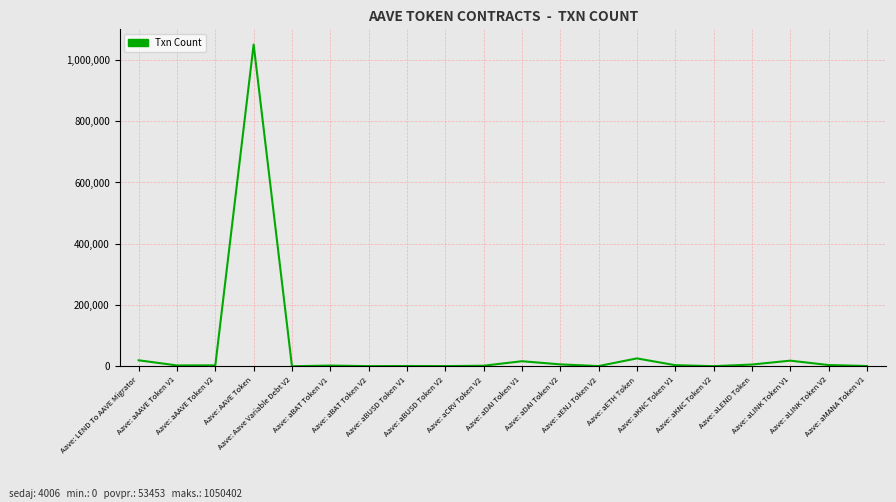

What is the maximum value shown in the chart?

1050402